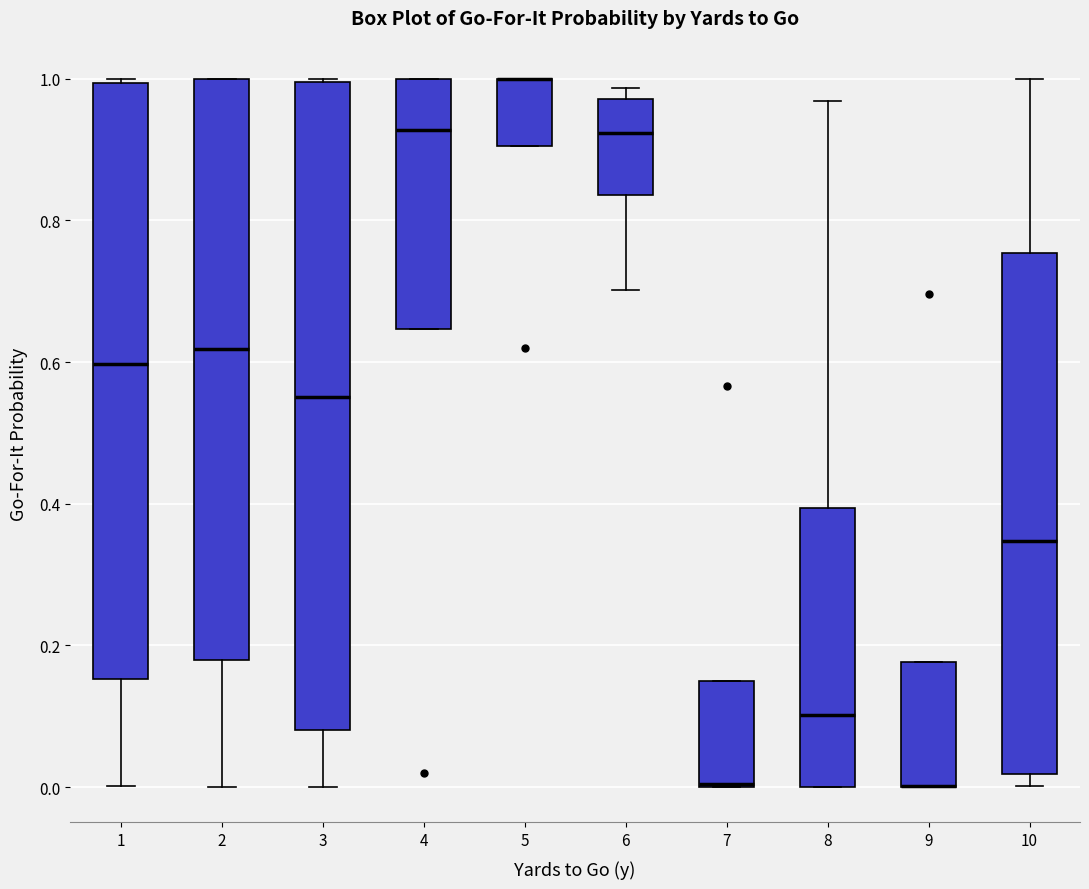

Reading left to right, read every box against the y-axis: the position of its median line, the range the box covers, and the ends of its whiskers. The values are not printed on the chart, so give them approximately, as read against the axis.

1: median 0.60, box 0.16 to 1.00, whiskers 0.00 to 1.00 (just above the box's upper edge)
2: median 0.62, box 0.18 to 1.00, whiskers 0.00 to 1.00
3: median 0.56, box 0.08 to 1.00, whiskers 0.00 to 1.00
4: median 0.92, box 0.64 to 1.00, whiskers 0.64 to 1.00
5: median 1.00 (drawn on the box's upper edge), box 0.90 to 1.00, whiskers 0.90 to 1.00
6: median 0.92, box 0.84 to 0.98, whiskers 0.70 to 0.98 (just above the box's upper edge)
7: median 0.00, box 0.00 to 0.14, whiskers 0.00 to 0.14
8: median 0.10, box 0.00 to 0.40, whiskers 0.00 to 0.96
9: median 0.00 (drawn on the box's lower edge), box 0.00 to 0.18, whiskers 0.00 to 0.18
10: median 0.34, box 0.02 to 0.76, whiskers 0.00 to 1.00